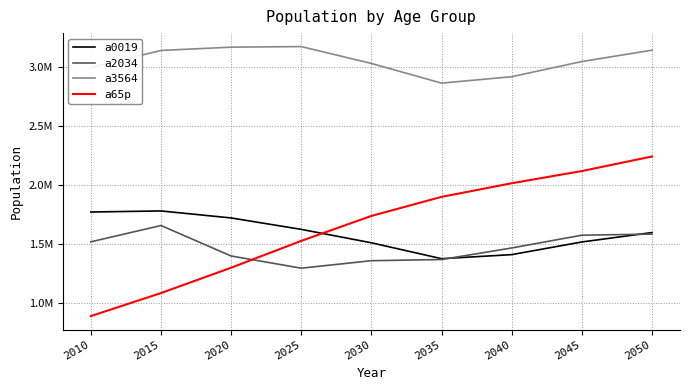

Reading right to left, extract all data points from this chart.

a0019: 2050=1594644.0	2045=1514748.6	2040=1407177.0	2035=1372767.5	2030=1507752.1	2025=1621800.8	2020=1718774.5	2015=1778364.0	2010=1769281.0
a2034: 2050=1581565.2	2045=1572337.2	2040=1463676.4	2035=1365640.5	2030=1355693.1	2025=1292164.3	2020=1395659.3	2015=1654472.0	2010=1516045.0
a3564: 2050=3143711.9	2045=3047179.7	2040=2918370.9	2035=2864015.8	2030=3031109.3	2025=3174281.8	2020=3169415.0	2015=3141348.0	2010=2997301.0
a65p: 2050=2240726.2	2045=2116998.7	2040=2013454.2	2035=1897848.9	2030=1735945.4	2025=1524081.3	2020=1295958.7	2015=1080686.0	2010=885244.0